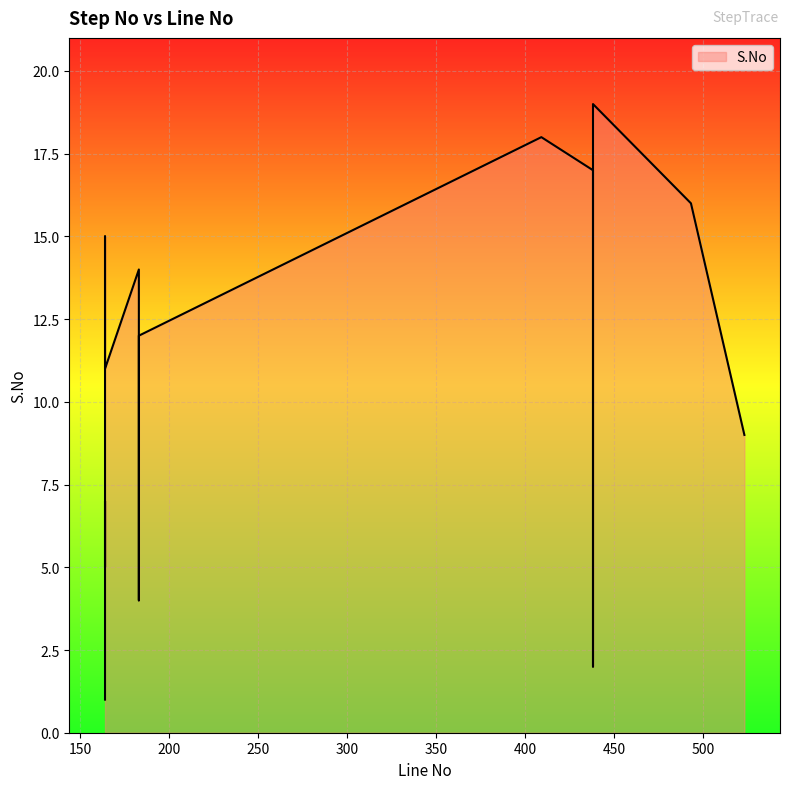

What is the difference between the values at 183 and 438?

7